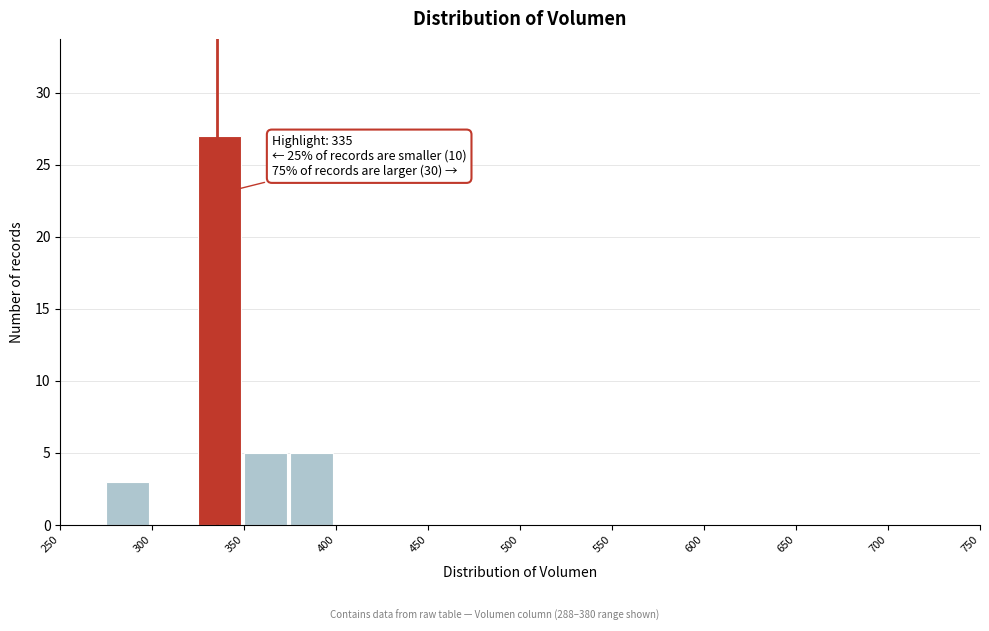

Which range on the x-axis has the tallest bar?

325 to 350